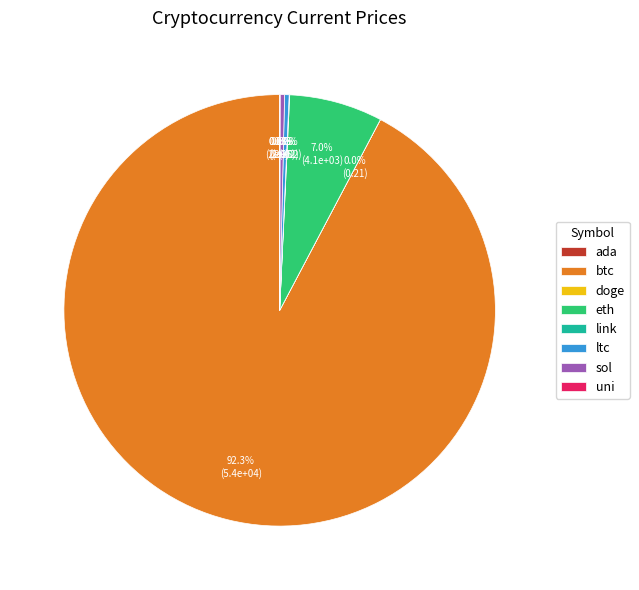

Does ltc represent more than half of the total?

No